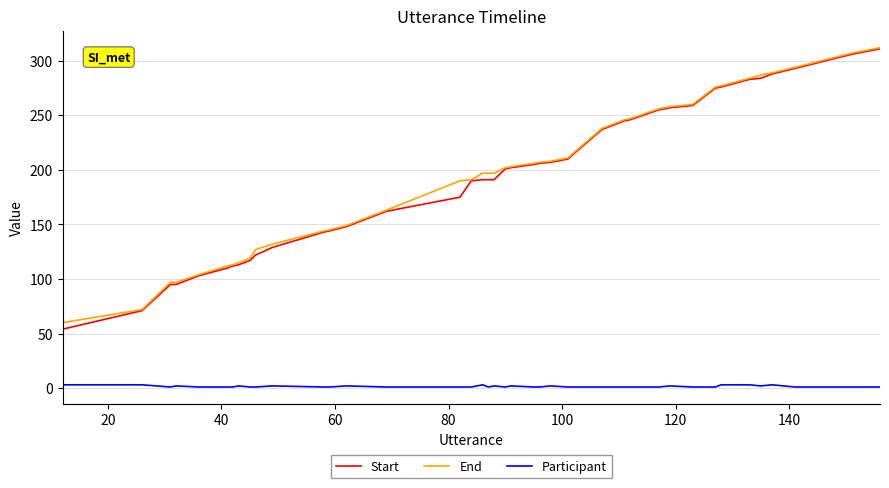

What is the minimum value shown in the chart?

1